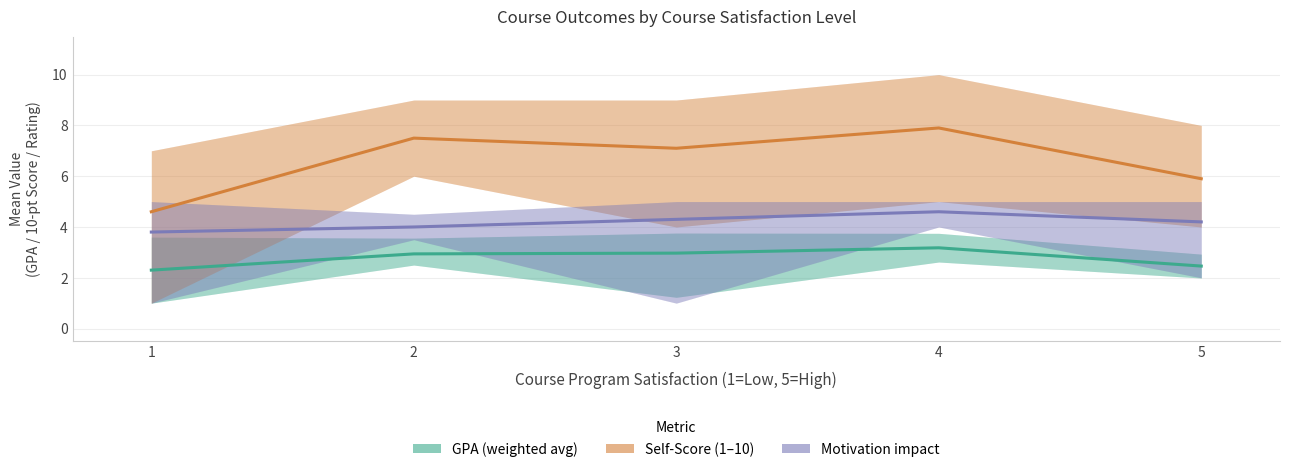

How many values in the Self-Score (mean) series are below 7?

2